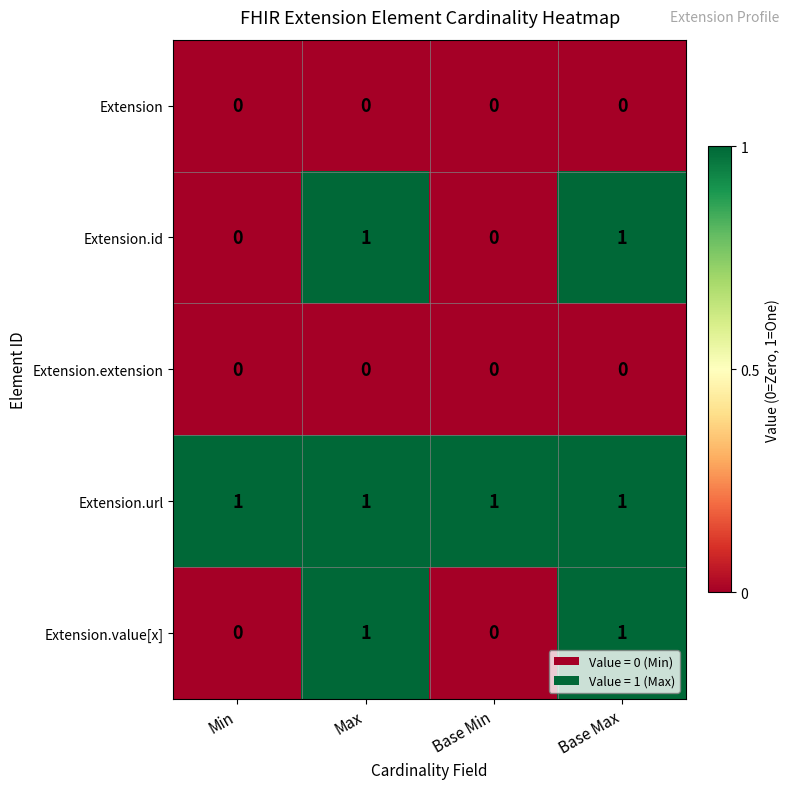

Is the value of Extension.url at Min greater than the value of Extension.value[x] at Min?

Yes